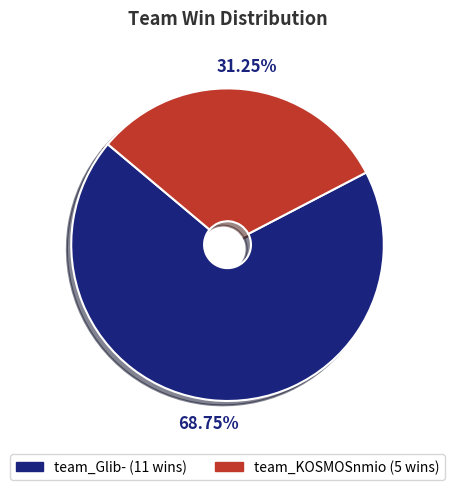

To the nearest percent, what is the average slice percentage?

50%